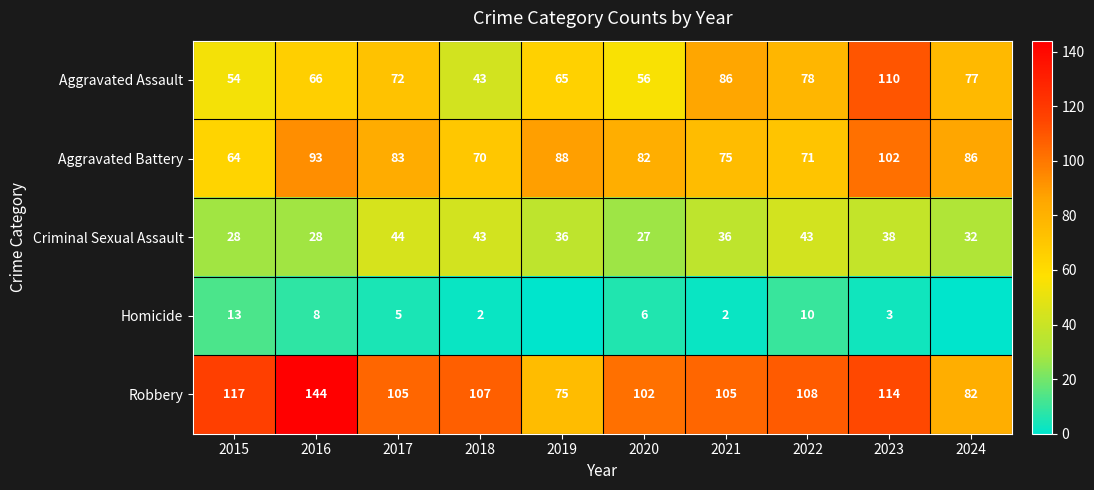

What value does the Robbery series have at 2017?

105